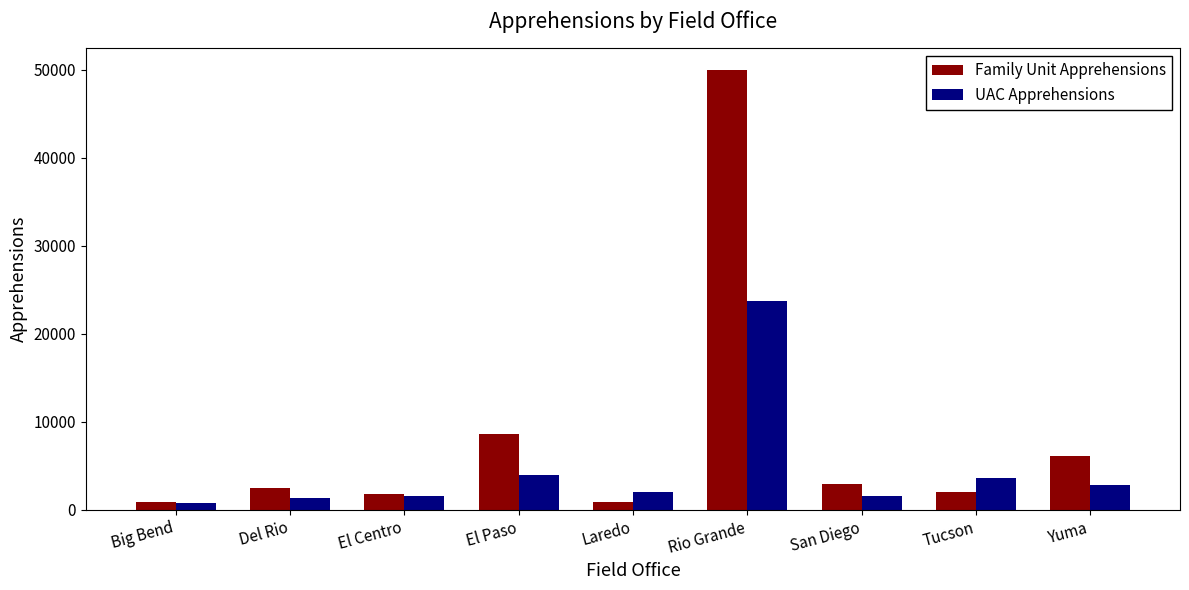

Is the value of UAC Apprehensions at El Paso greater than the value of Family Unit Apprehensions at Del Rio?

Yes